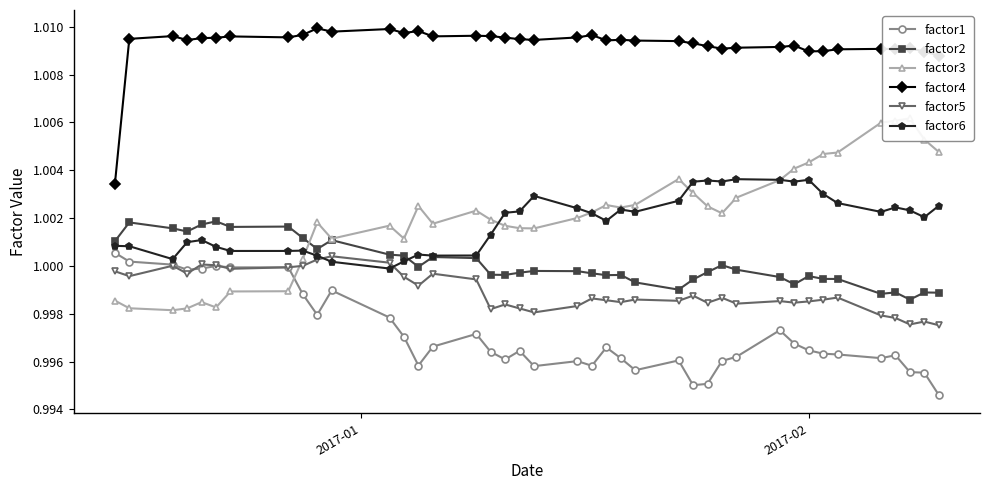

True or false: factor1 has more than 2 points higher than both neighbors.

True